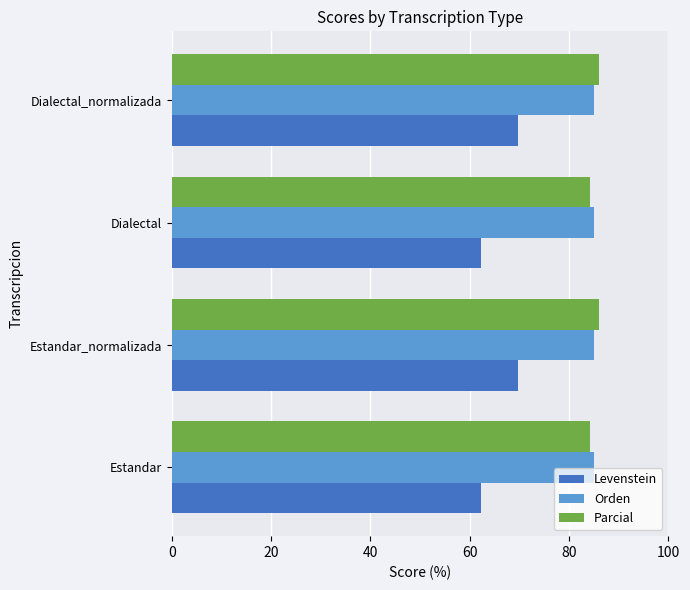

True or false: Parcial has a value of 18.4 at Estandar.

False